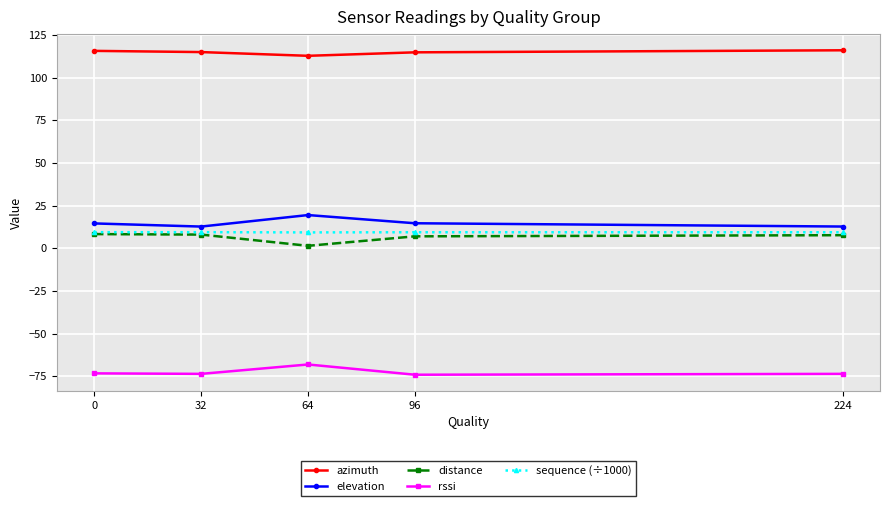

At which category does rssi reach its first local peak?

64